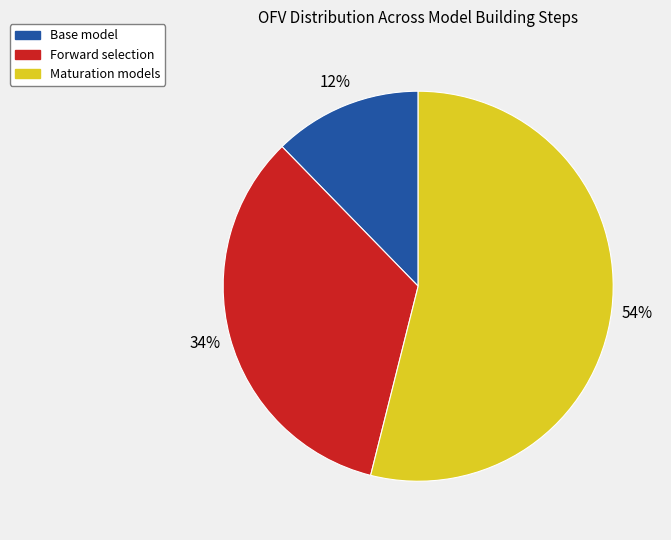

Does any single category account for the majority?

Yes